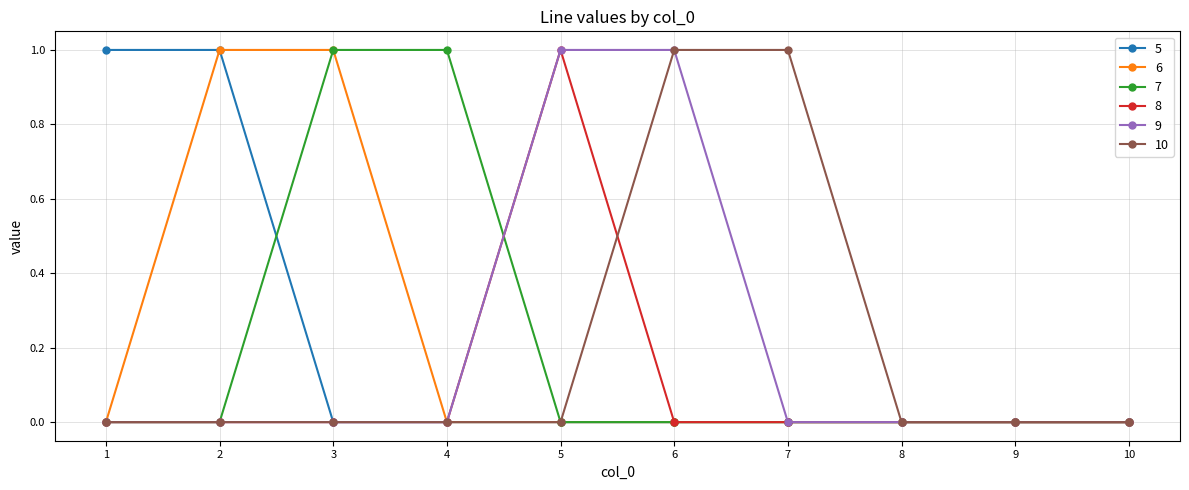

What is the highest value of the 10 series?

1